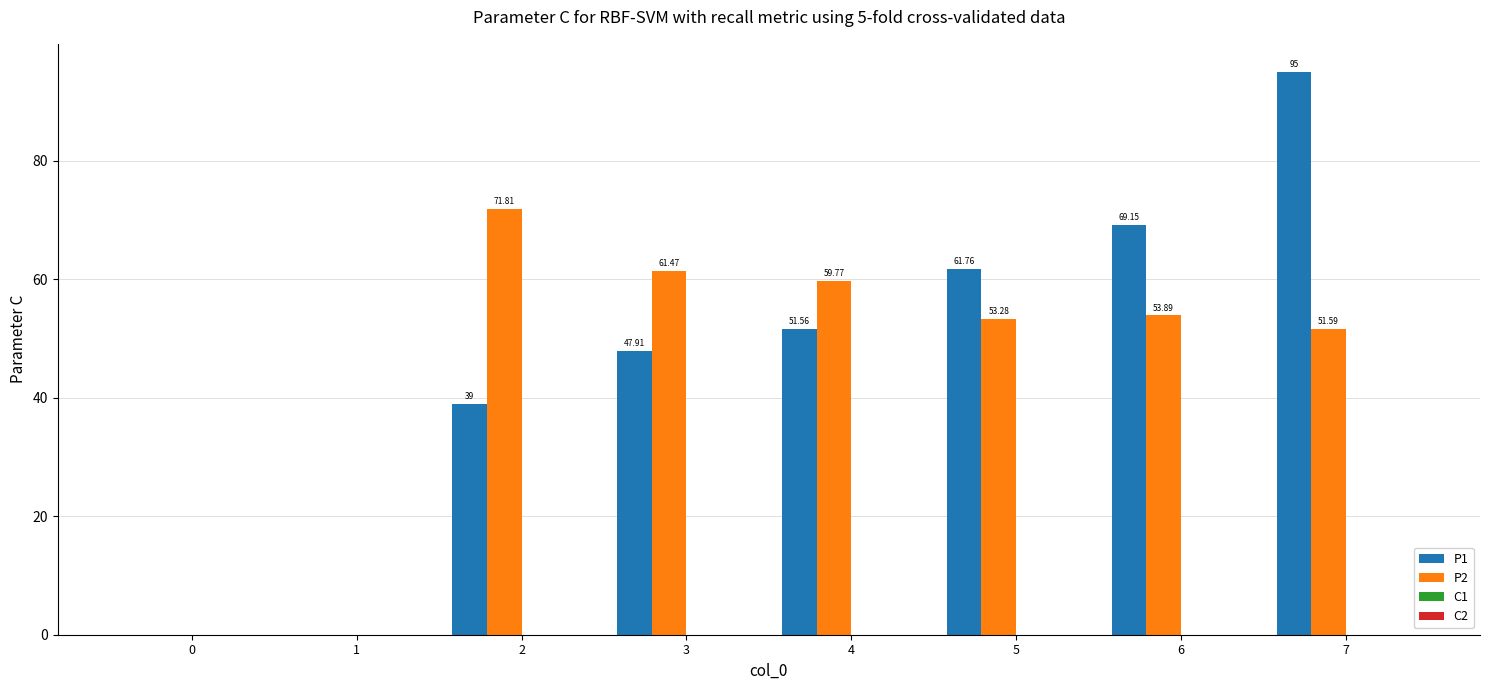

Which series has the largest total across all categories?

P1